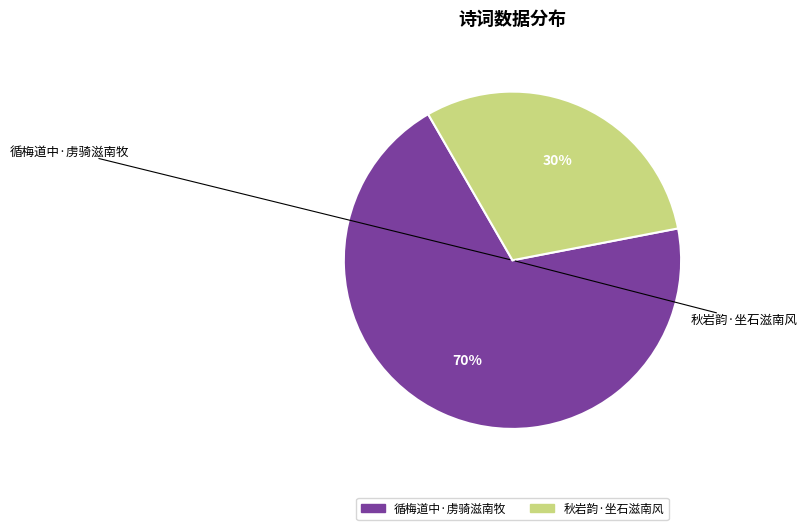

What is the smallest slice in the pie chart?

秋岩韵·坐石滋南风